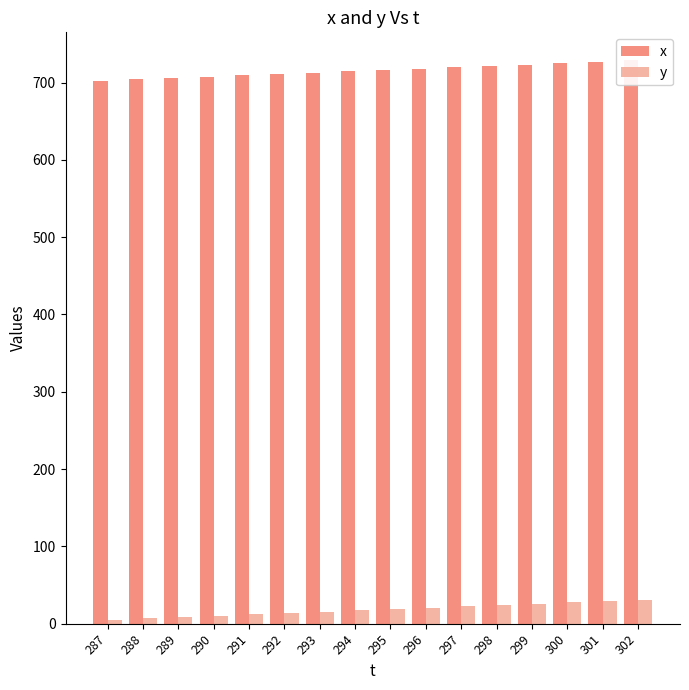

What is the approximate value of y at 290?

10.5